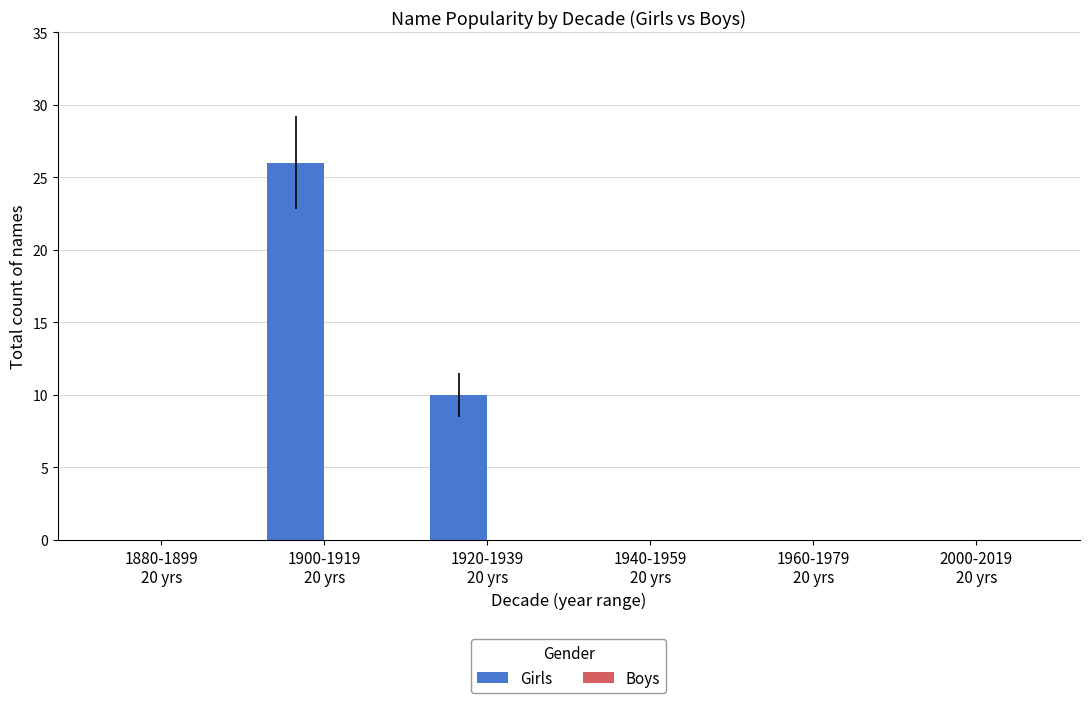

What is the maximum value shown in the chart?

26